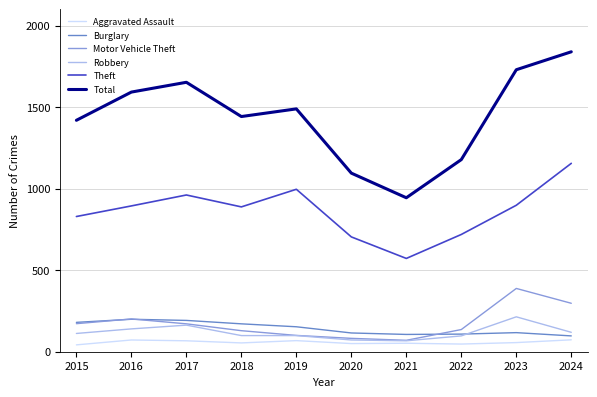

Which series changed the most between 2023 and 2024?

Theft